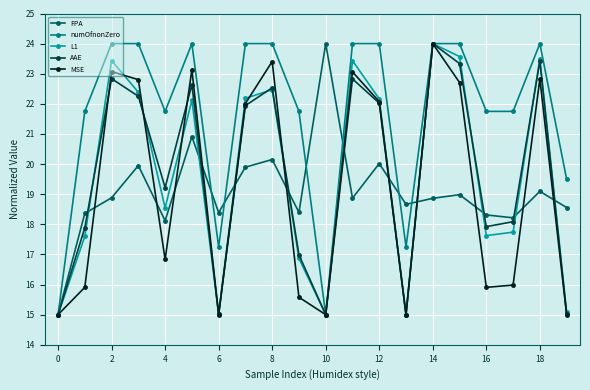

True or false: L1 has more than 0 points higher than both neighbors.

True